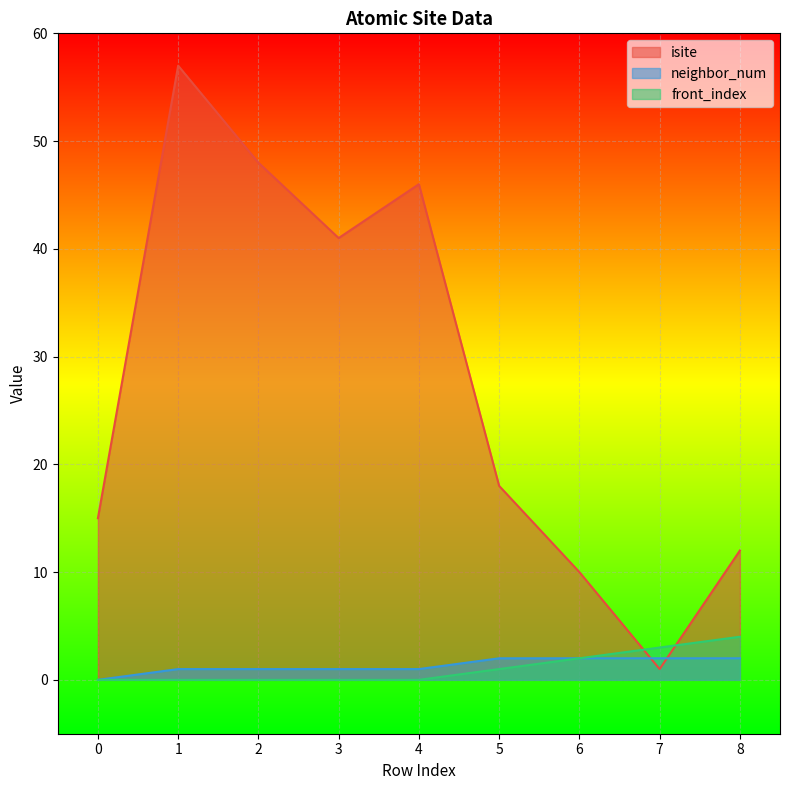

At how many categories does at least one series exceed 9?

8